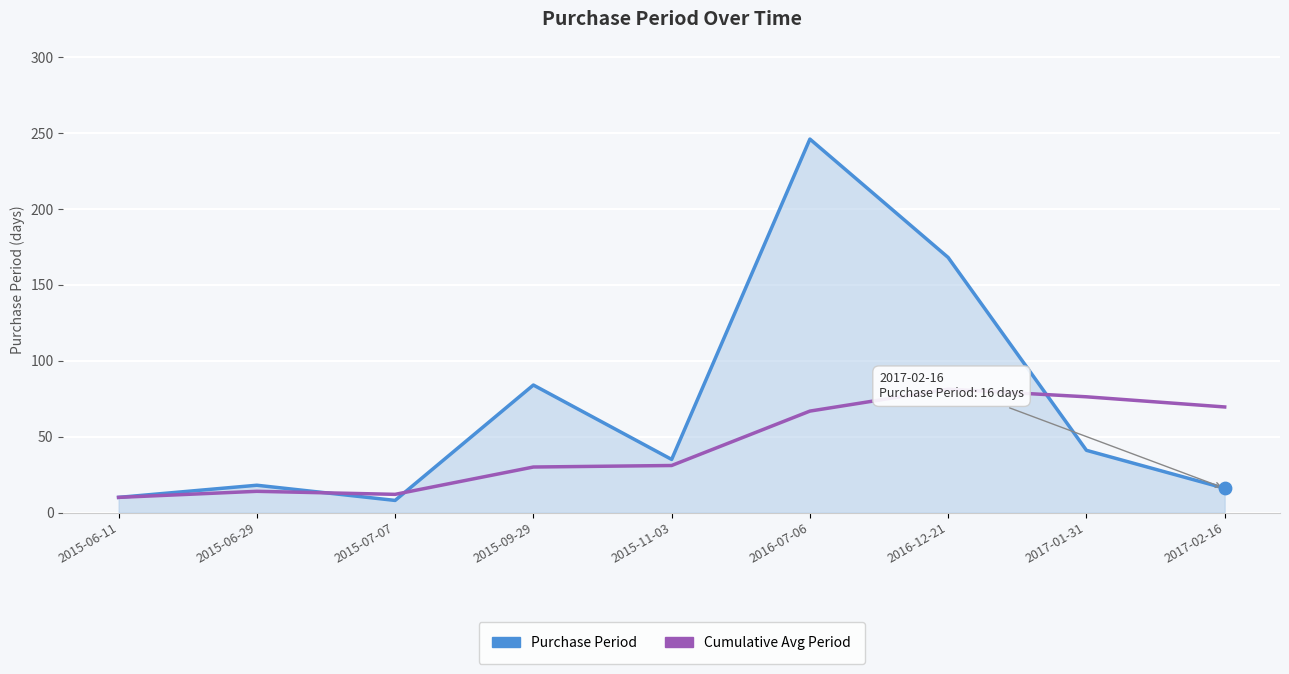

At which category is the sum across all series the highest?

2016-07-06